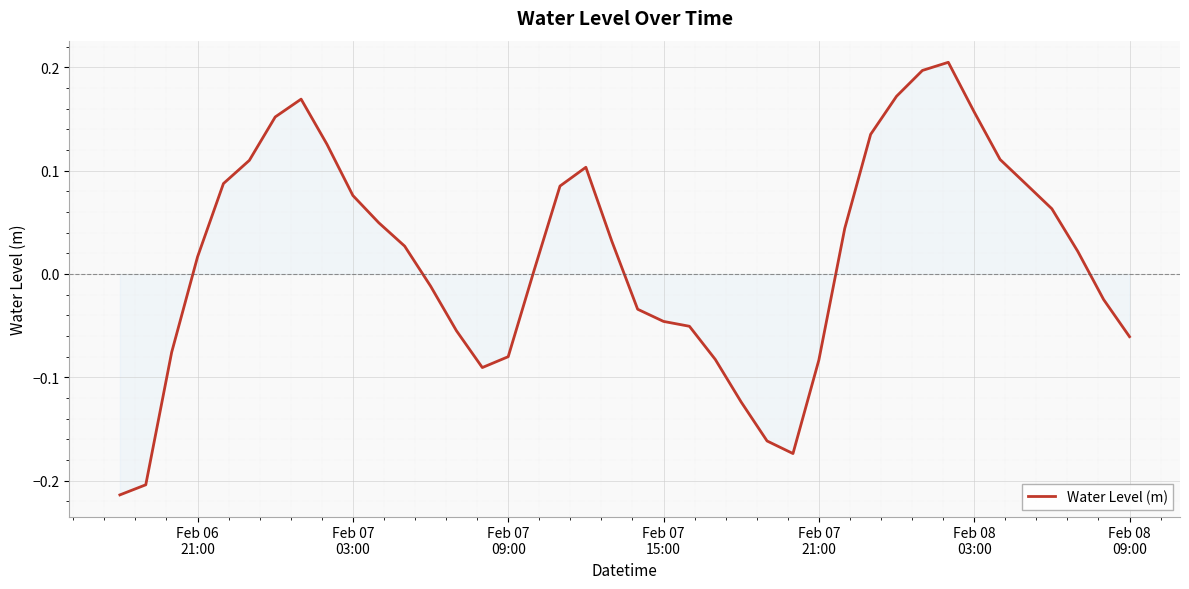

What is the difference between the maximum and minimum values?

0.4